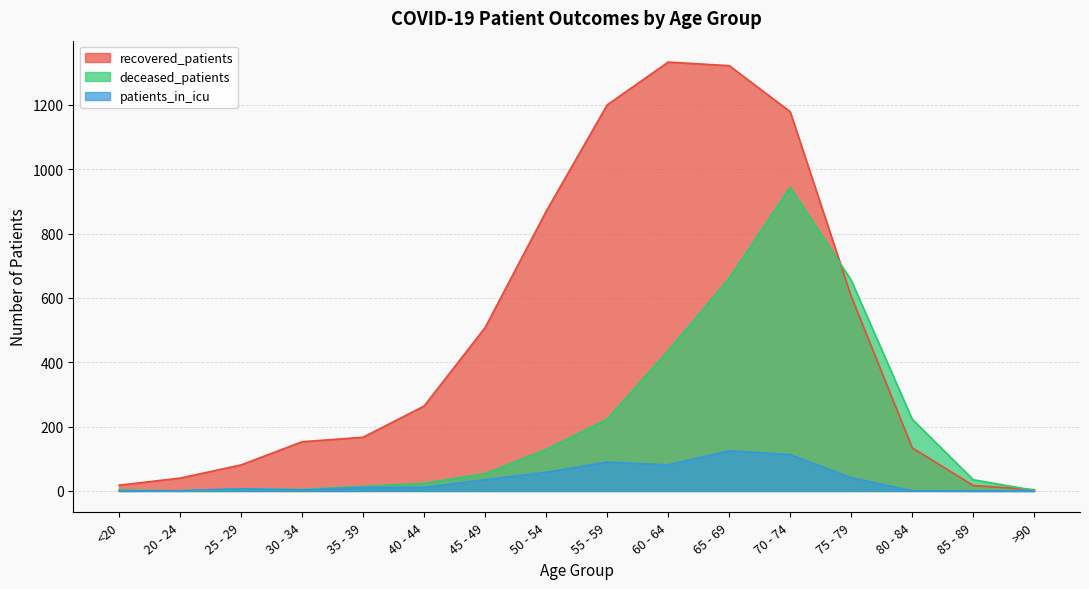

Where do deceased_patients and patients_in_icu first cross each other?

<20 and 20 - 24